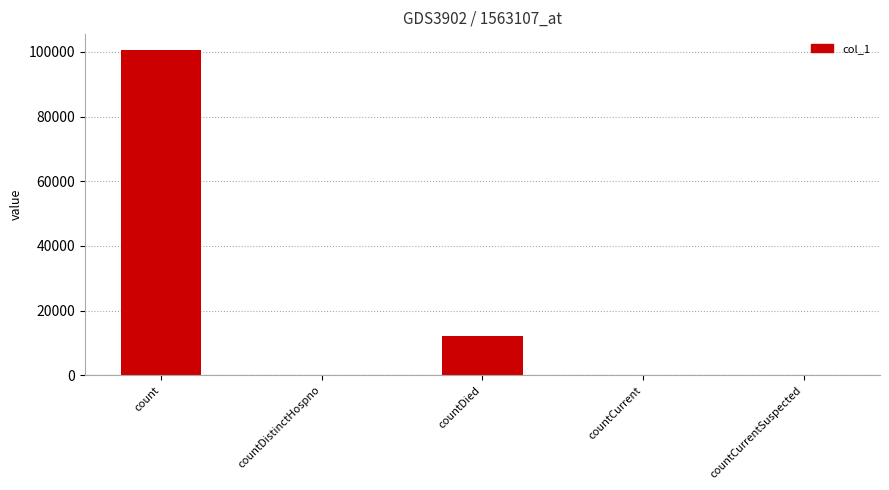

What is the average value?

22536